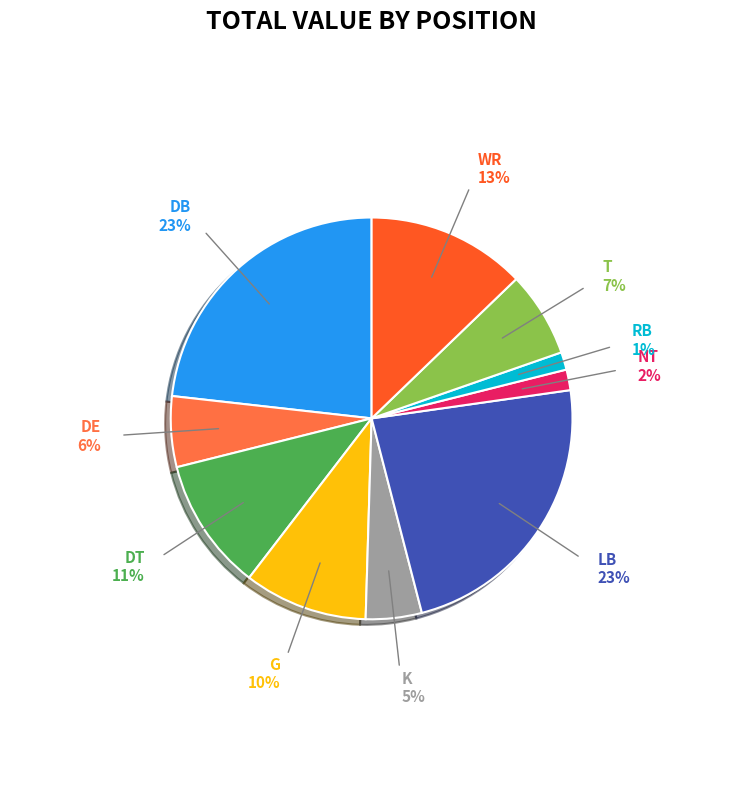

The LB slice represents 23% of the pie. True or false?

True